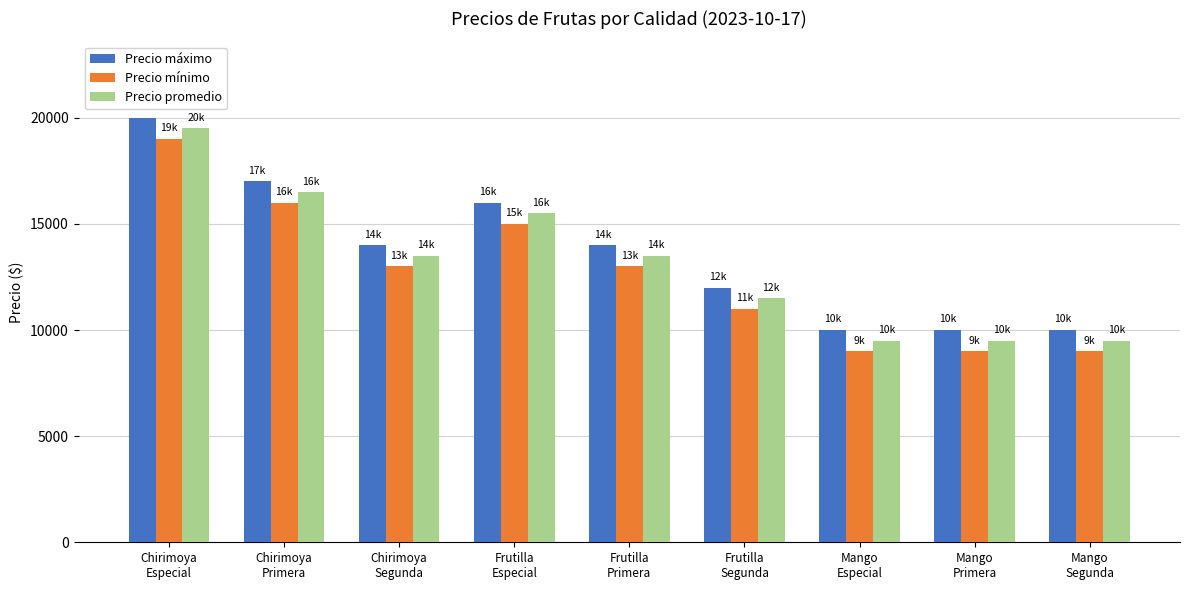

What position from the left is Chirimoya
Primera?

2